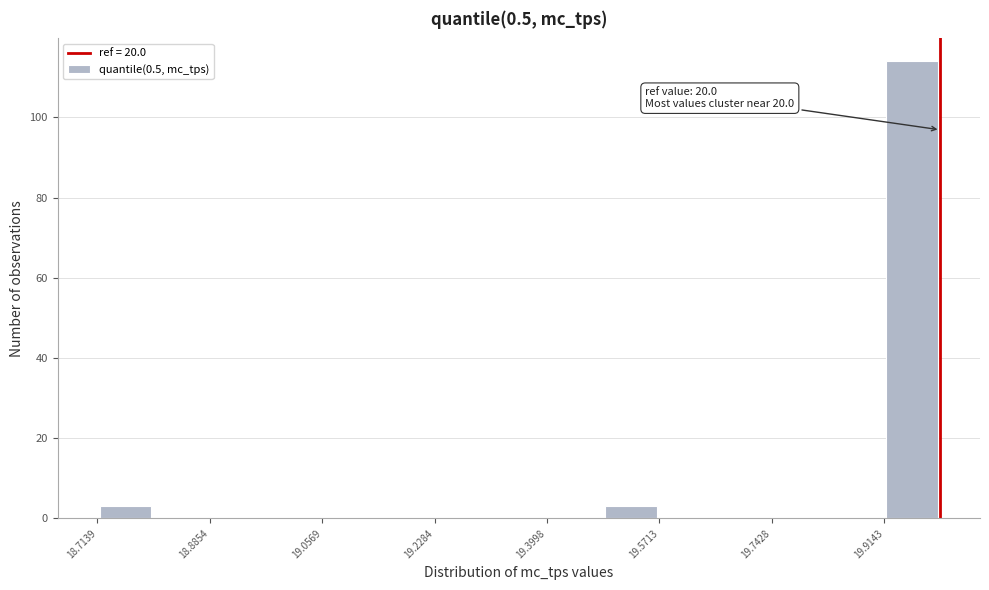

Which range on the x-axis has the tallest bar?

19.92 to 20.00